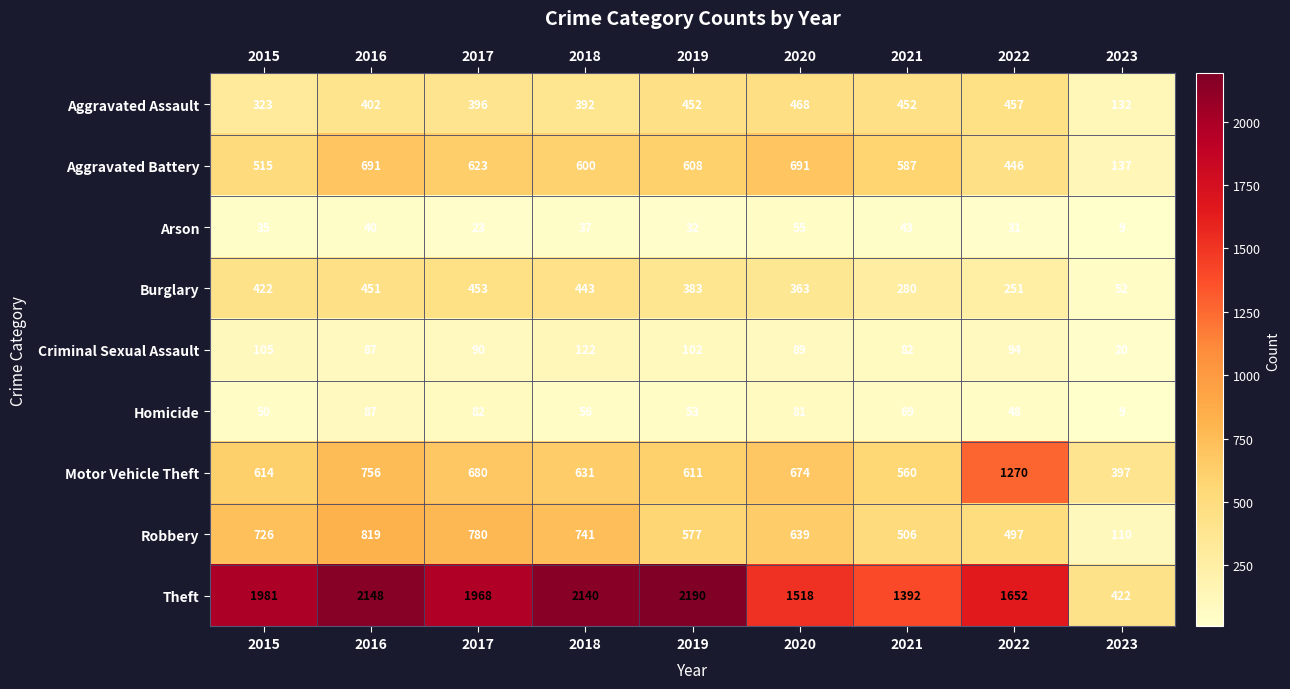

Is it true that Burglary equals 708 at 2016?

False